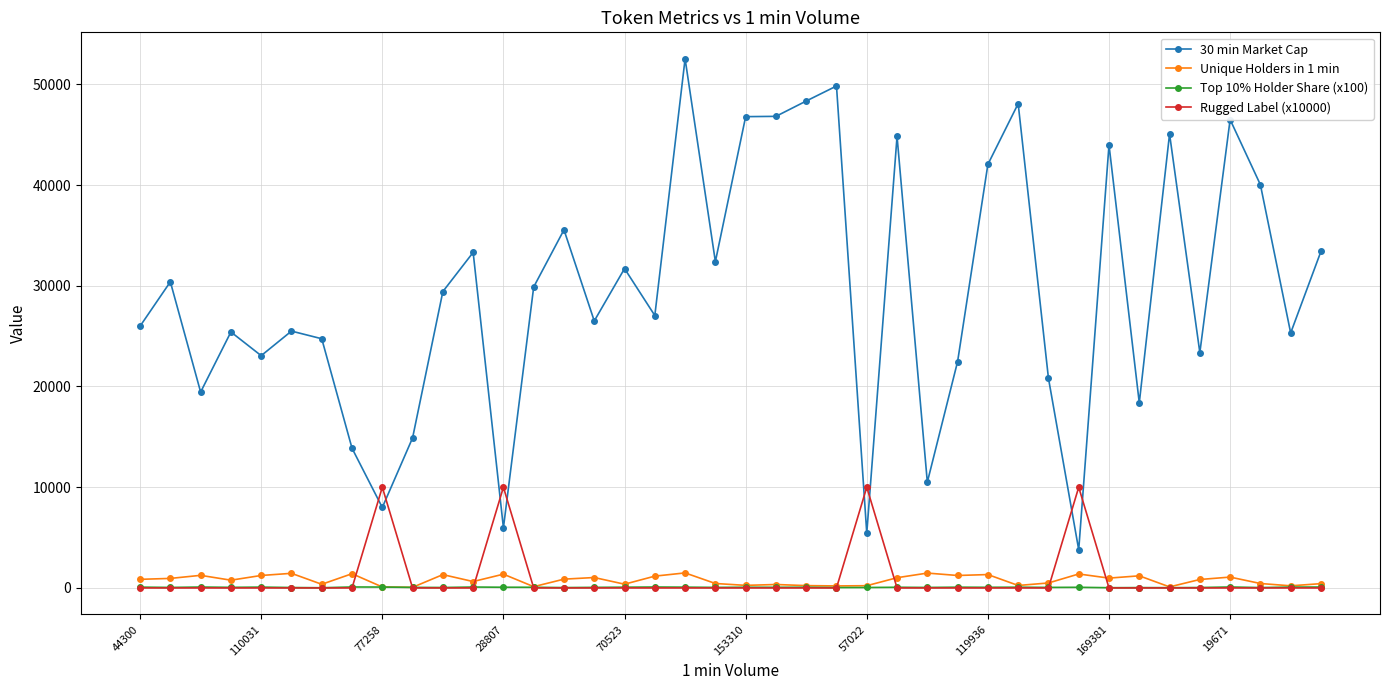

What is the greatest value displayed?

52536